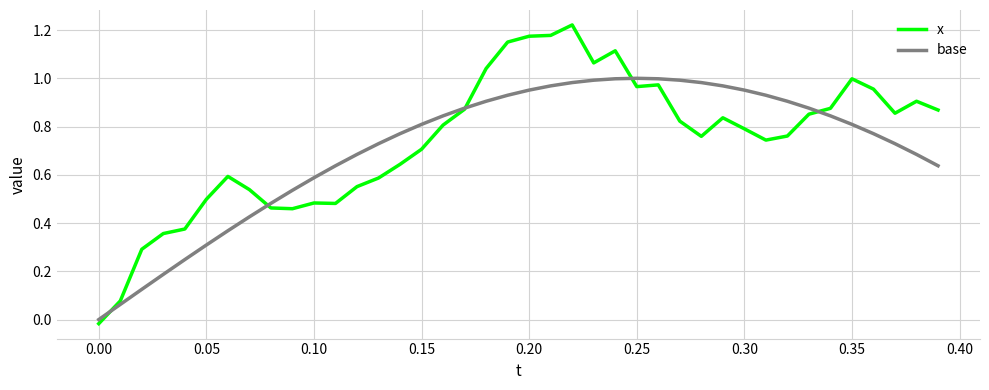

List the series in order of their peak value, highest first.

x, base